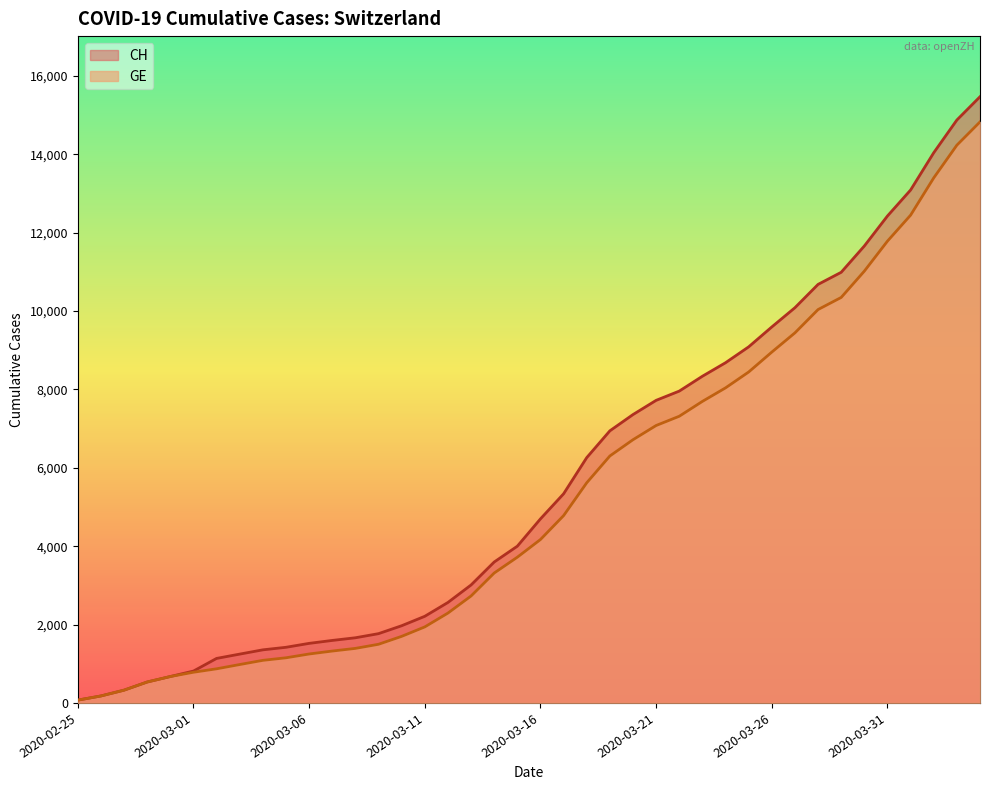

True or false: CH has more than 0 interior local peaks.

False